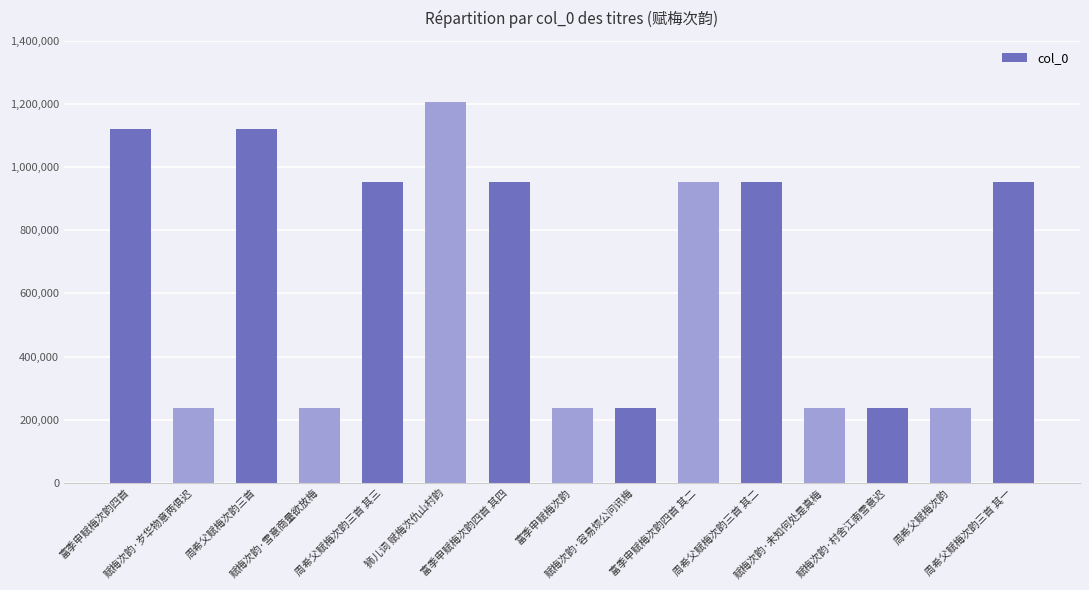

At which label is the value closest to 721801?

富季申赋梅次韵四首 其四